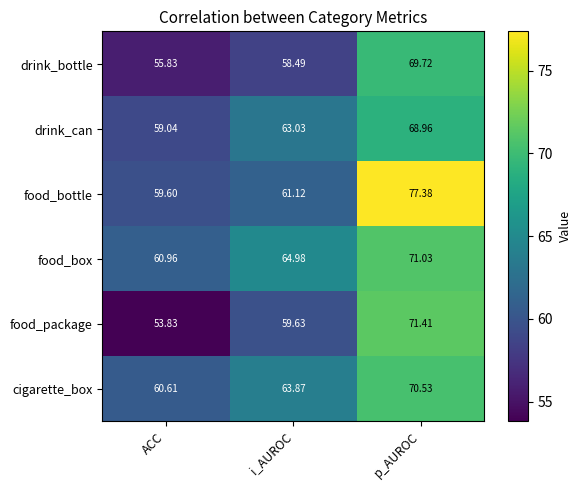

At which label is cigarette_box closest to 65?

i_AUROC